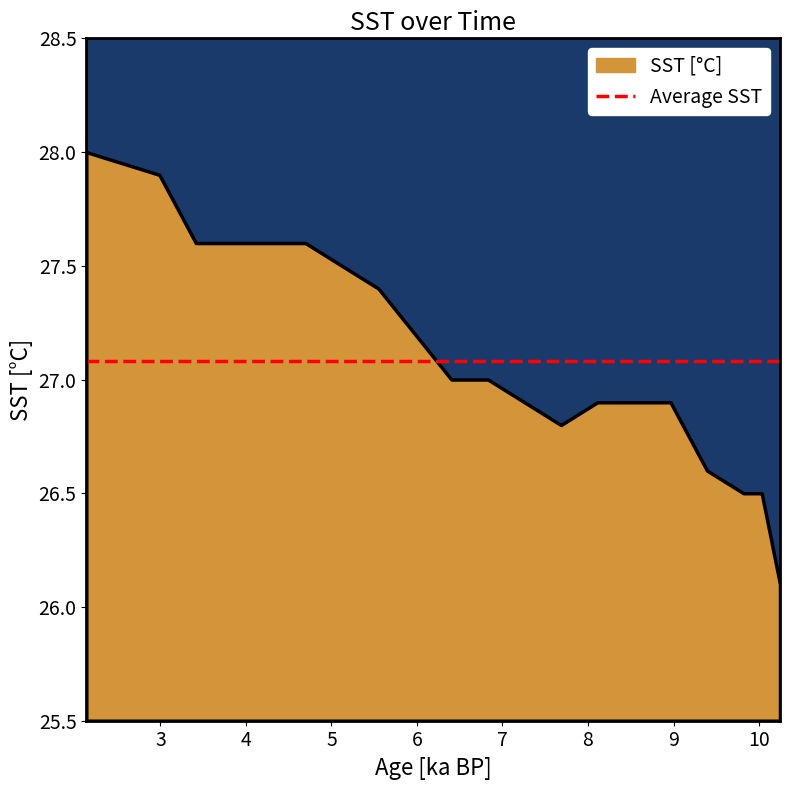

How many data points are less than 27?

8